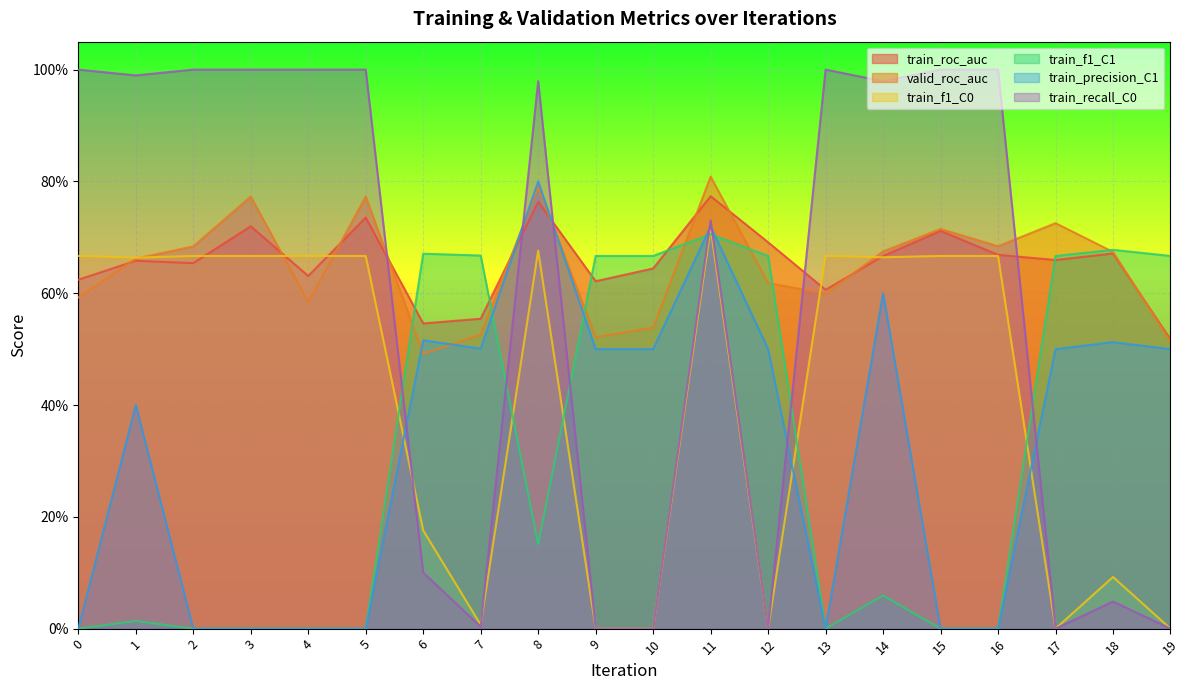

Which category has the highest value in the valid_roc_auc series?

11